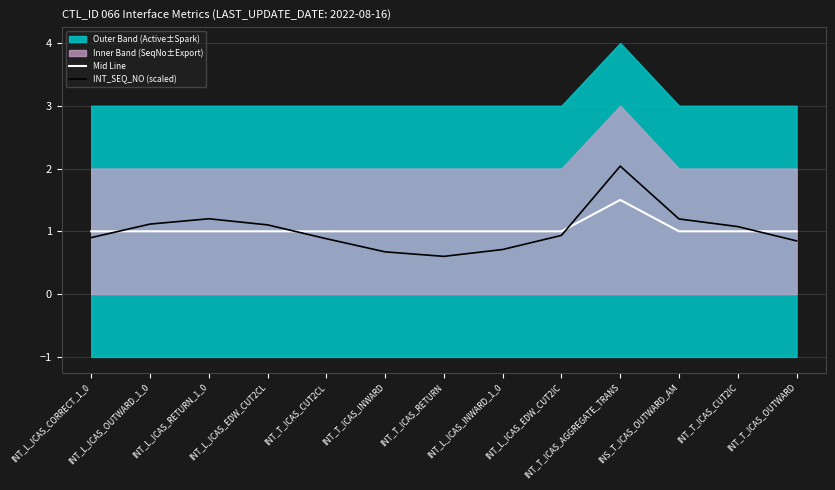

At which label is Mid Line closest to 1?

INT_L_ICAS_CORRECT_1_0